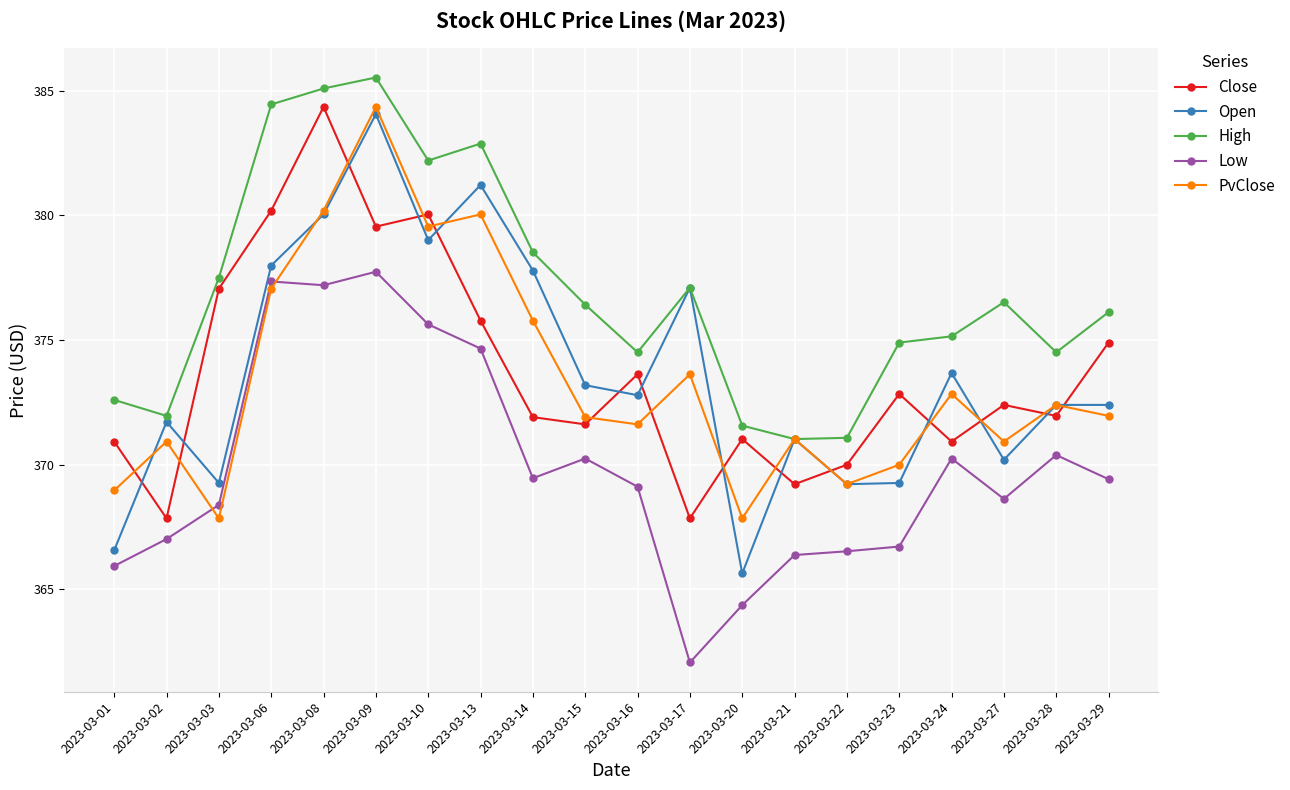

In Close, how many points are lower than both neighbors (excluding endpoints)?

7